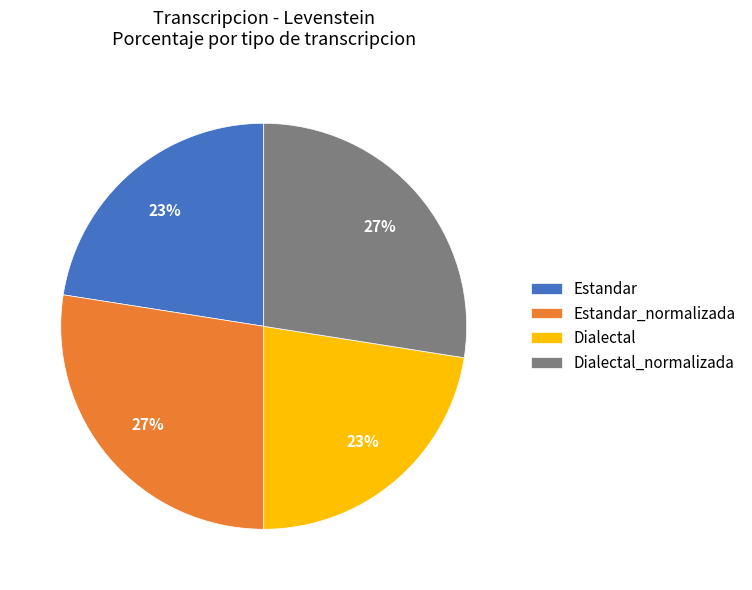

To the nearest percent, what portion does Dialectal_normalizada represent?

27%